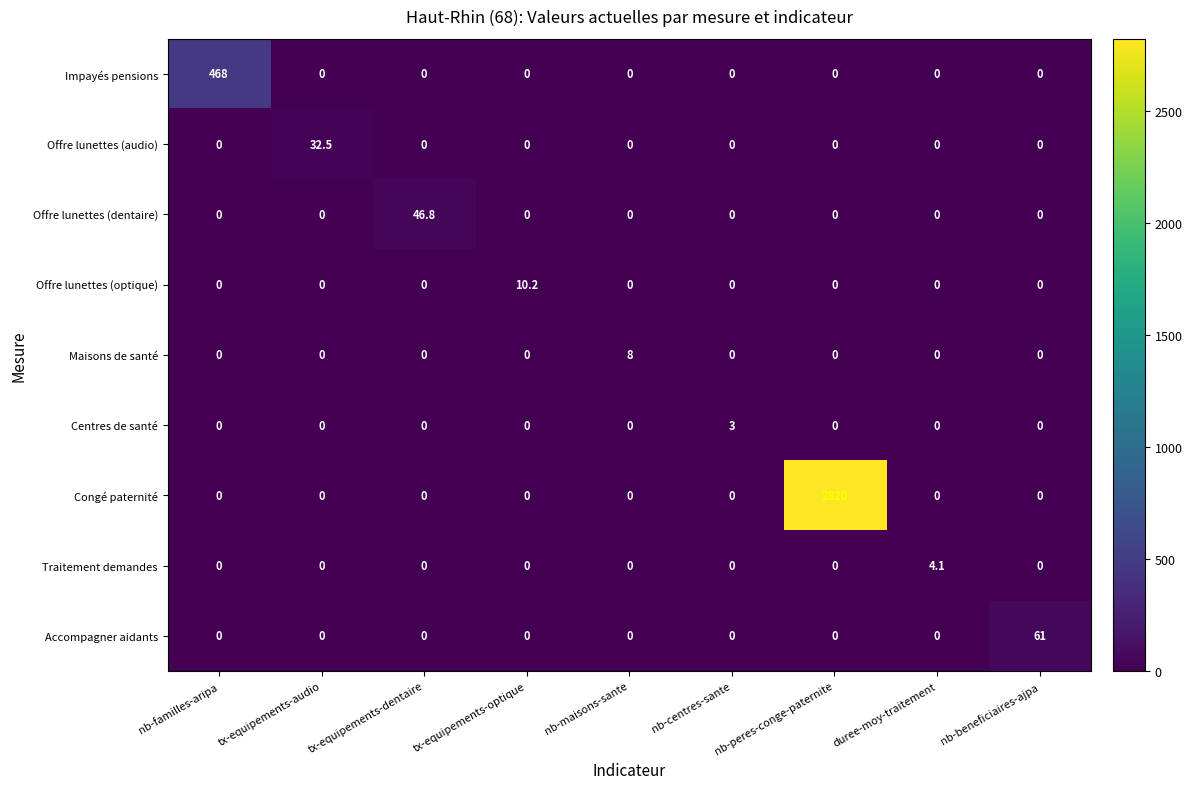

What is the difference between the maximum and minimum values in the Offre lunettes (optique) series?

10.2